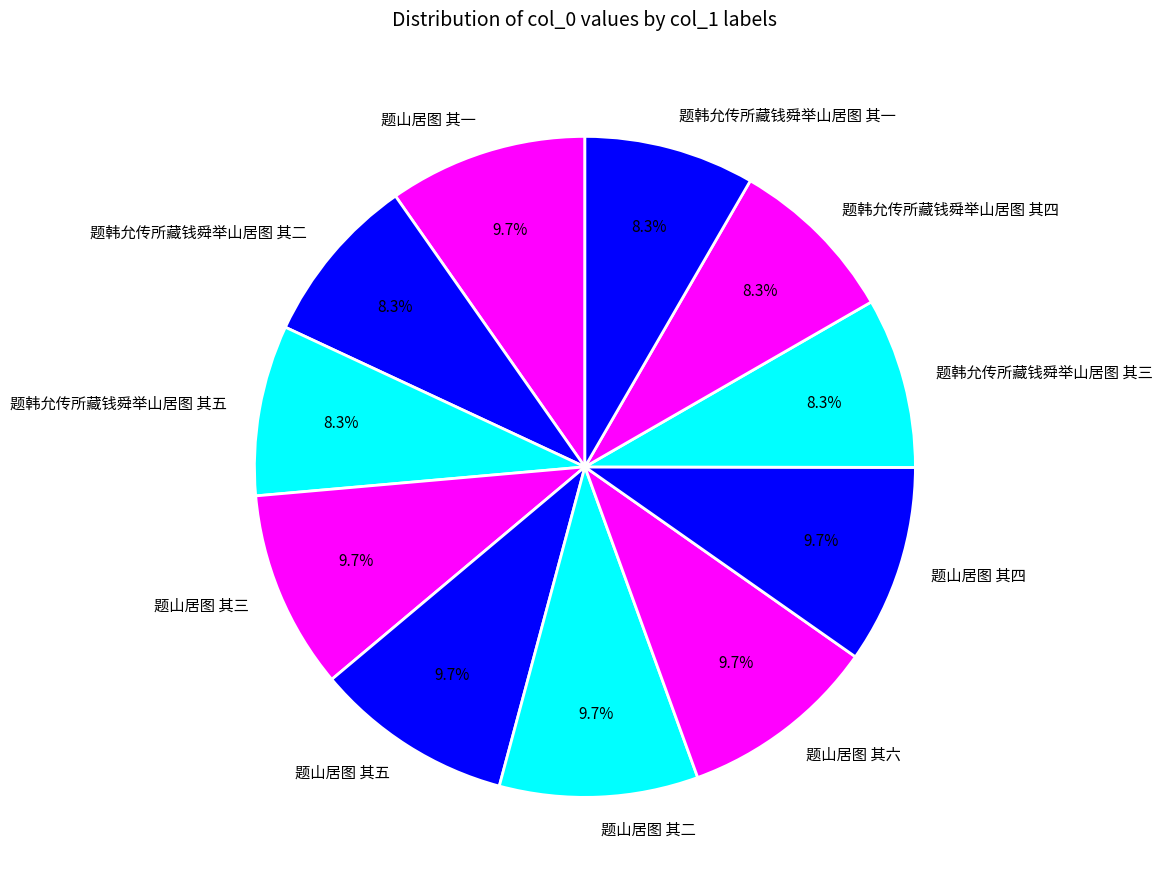

To the nearest percent, what is the difference between the 题韩允传所藏钱舜举山居图 其二 and 题山居图 其三 slice percentages?

1%